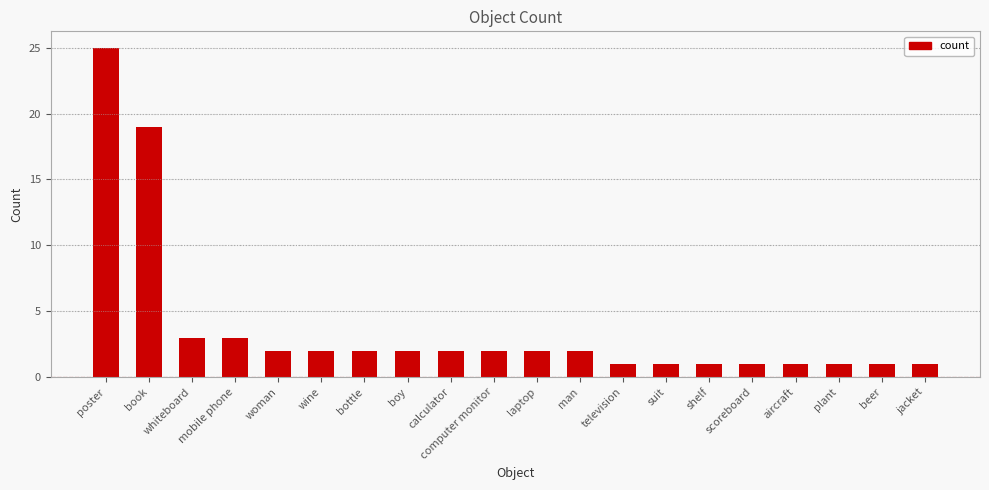

What is the change in value from book to beer?

-18